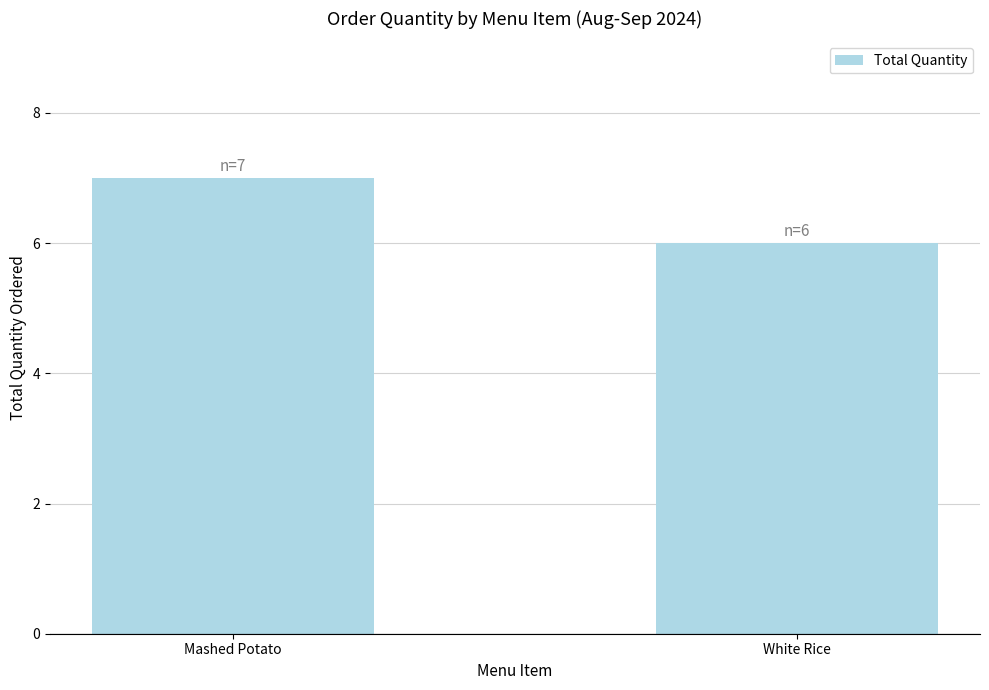

Rank the categories by value from highest to lowest.

Mashed Potato, White Rice